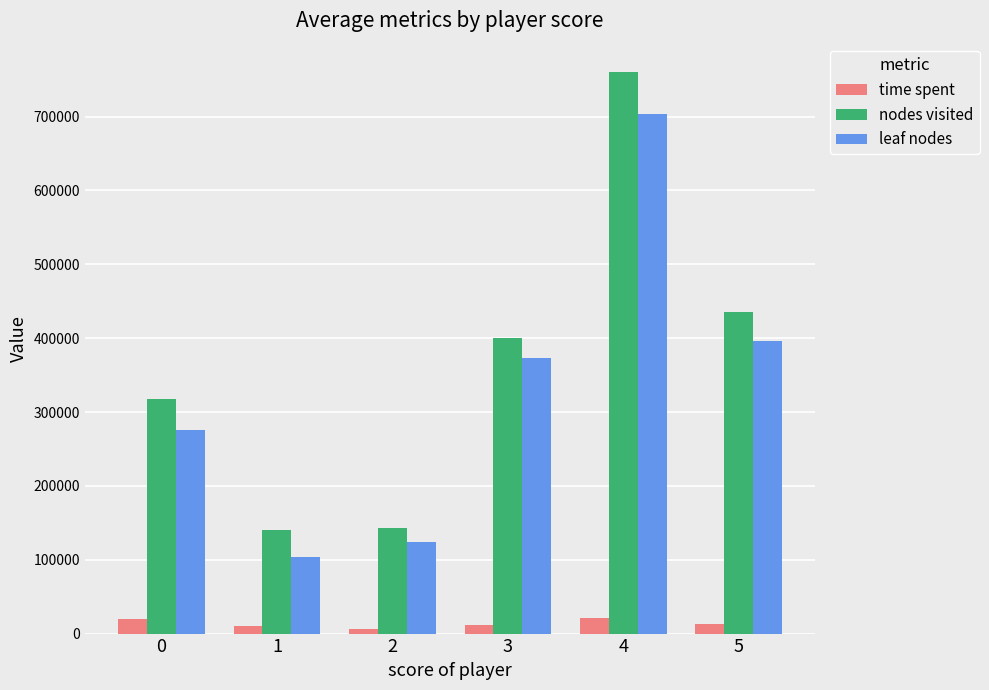

What are all the series names shown in the legend?

time spent, nodes visited, leaf nodes